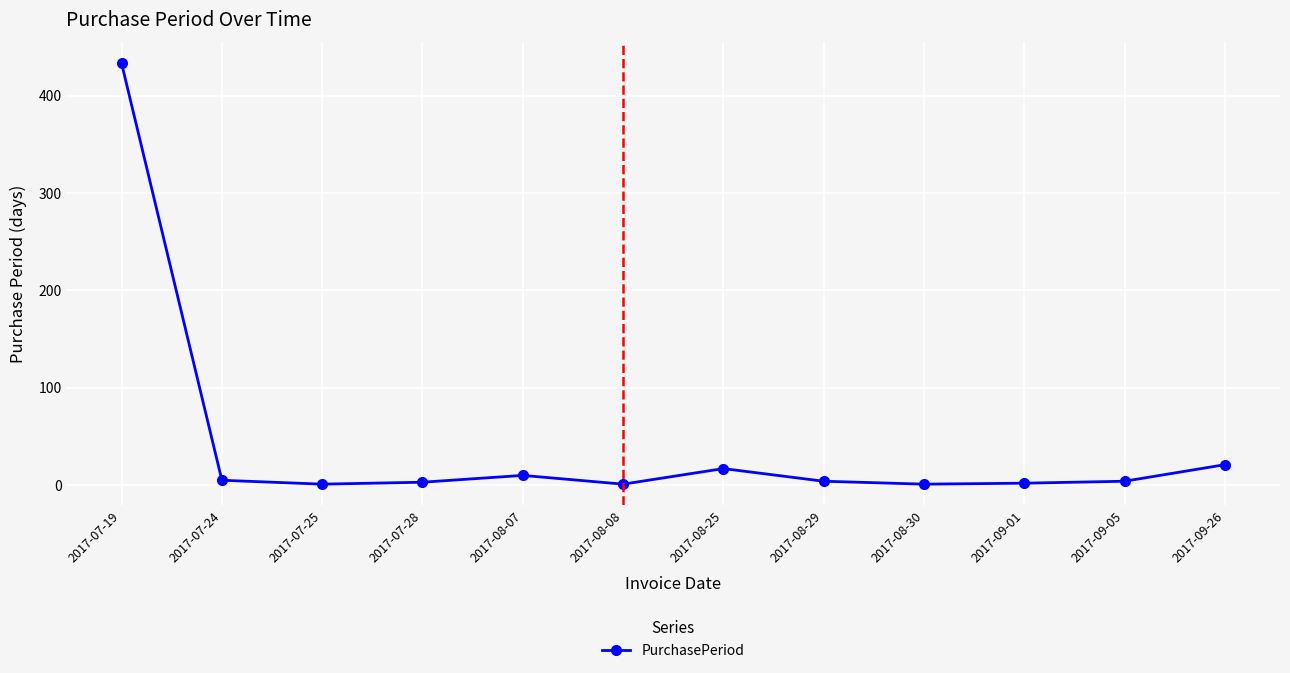

What is the smallest value displayed?

1